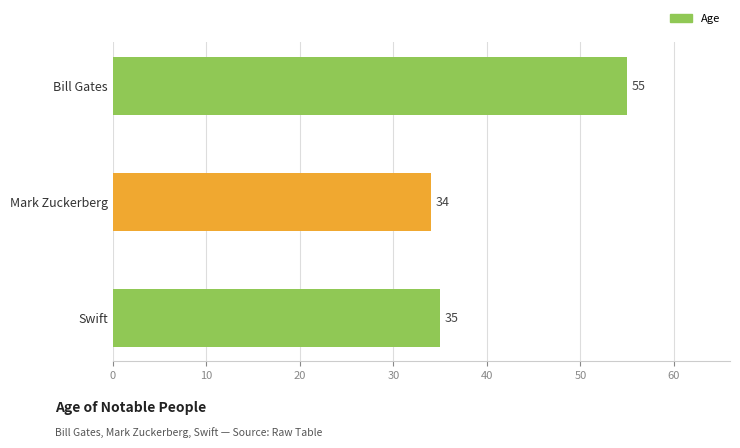

What is the sum of all values?

124